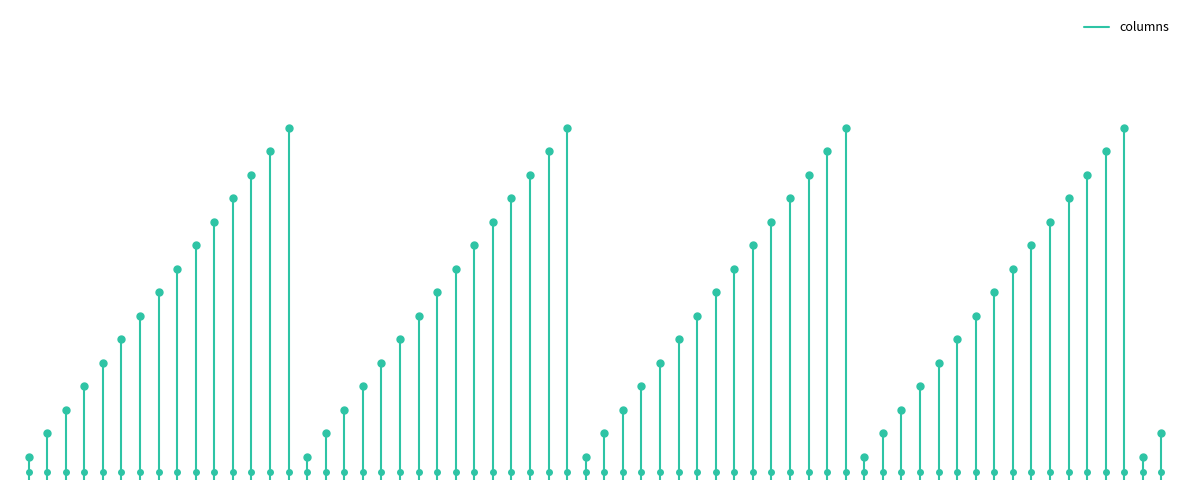

What is the average value?

2